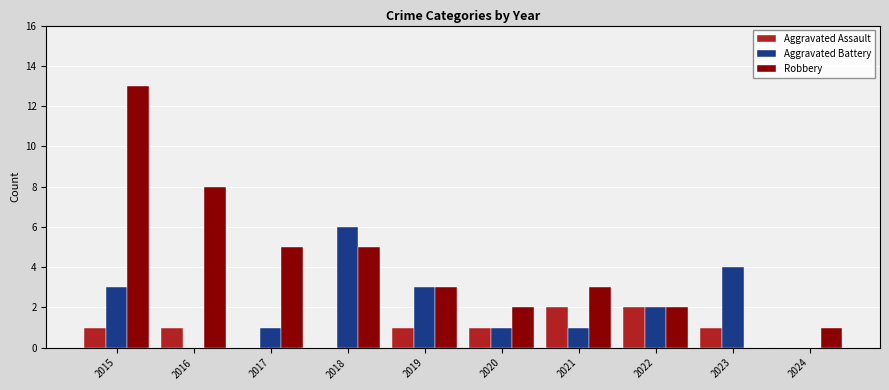

Which category has the highest value in the Aggravated Battery series?

2018